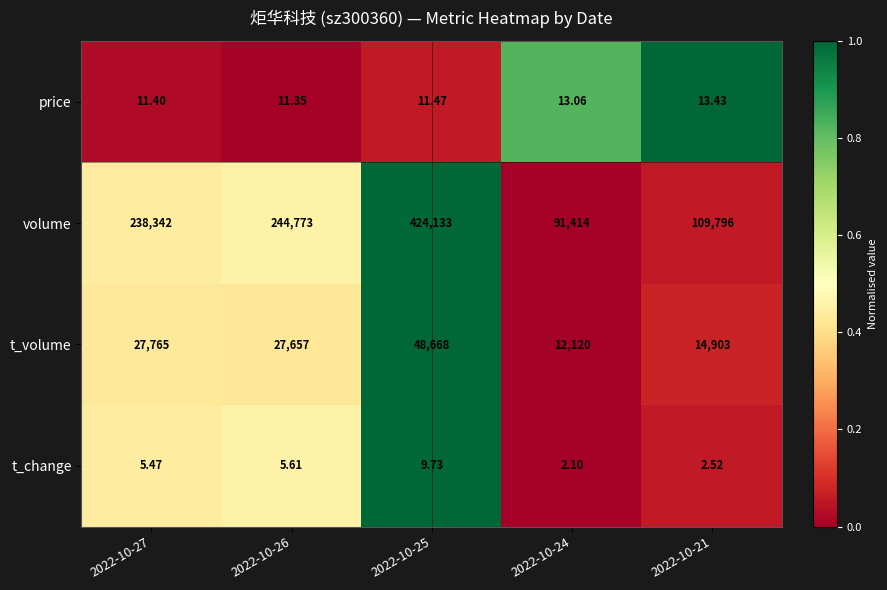

What is the total value across all series at 2022-10-24?

103549.2